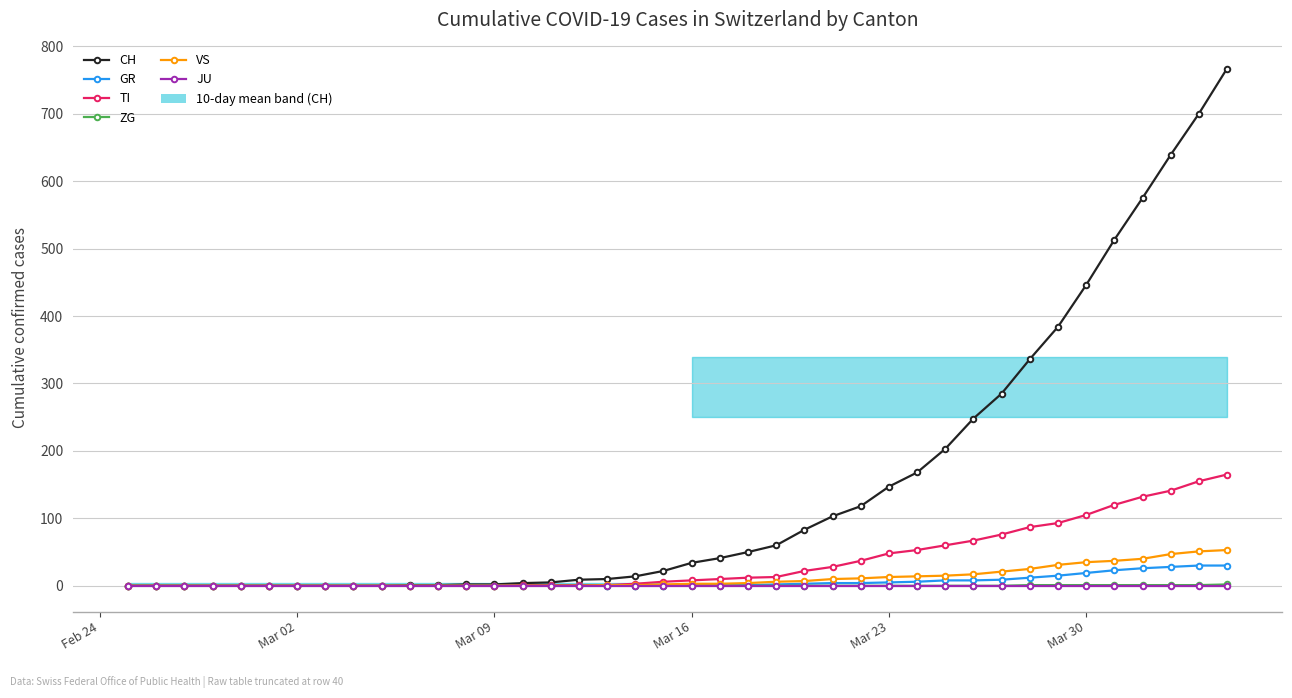

Is this an area chart (filled region under the line)?

No